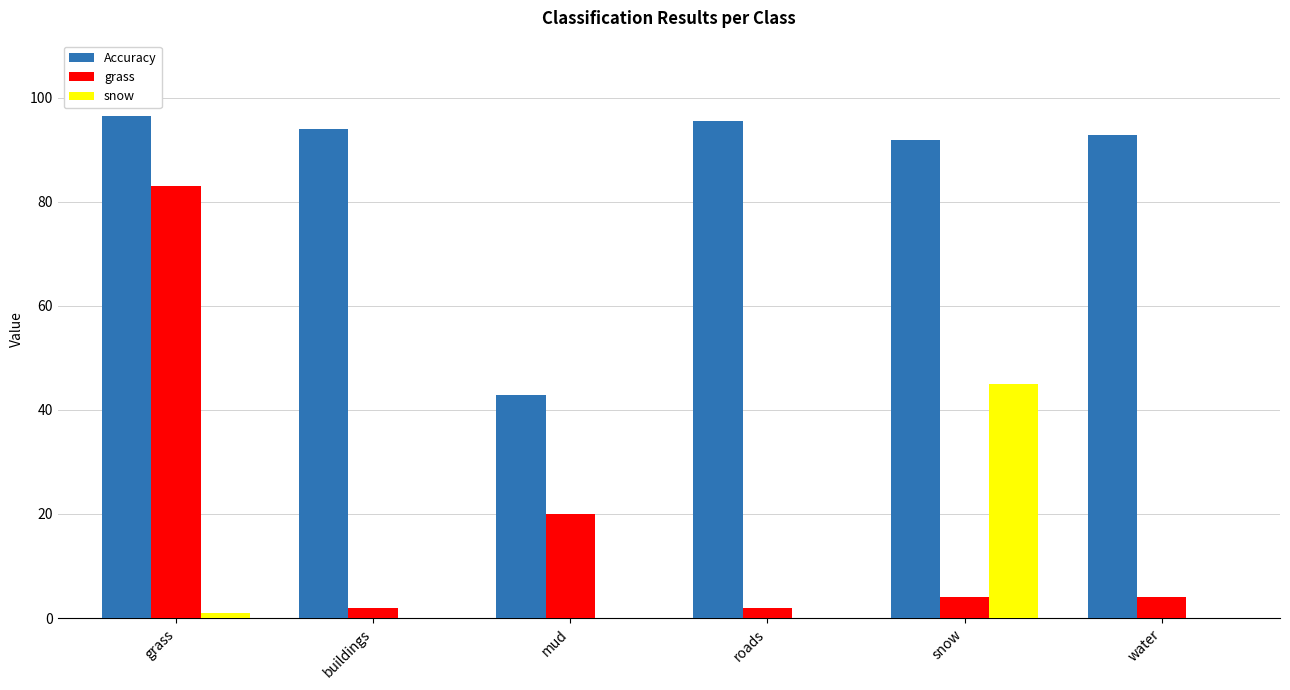

True or false: grass has a value of 4.9 at mud.

False